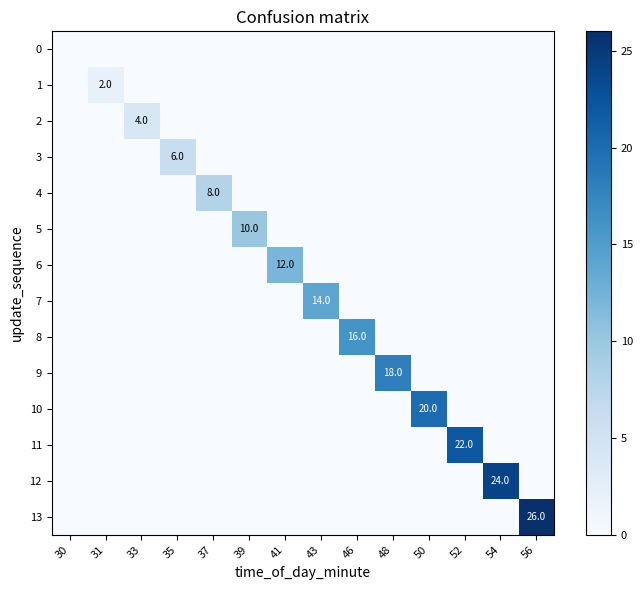

Which series changed the most between 39 and 54?

12